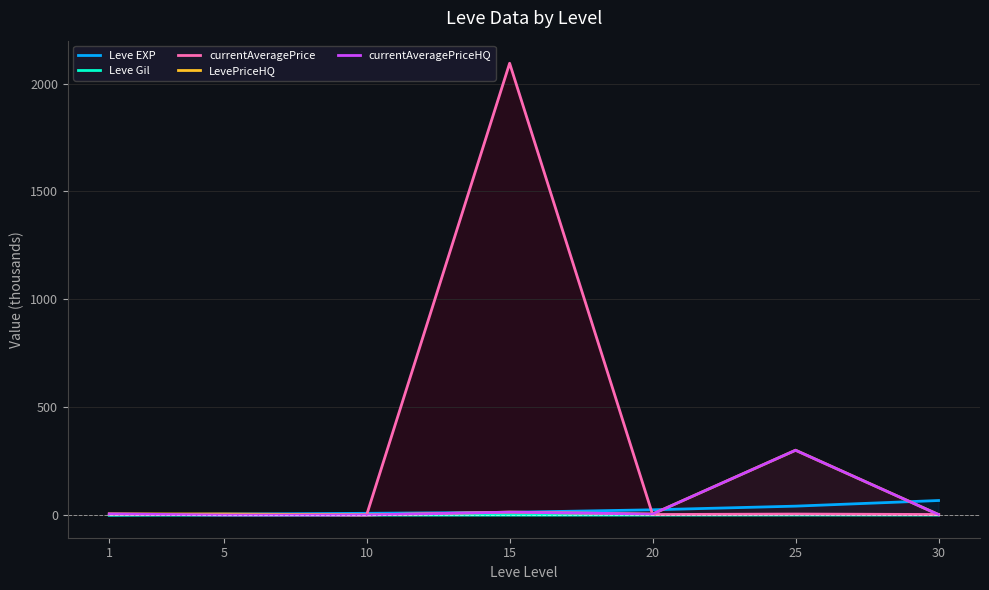

What is the maximum value for LevePriceHQ?

300.7